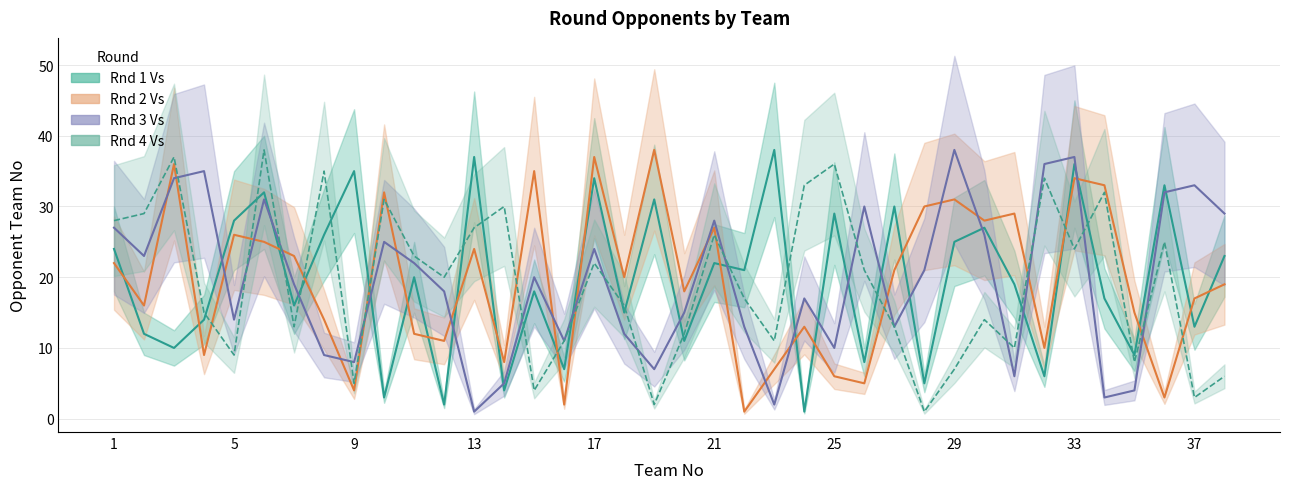

Which series has the largest total across all categories?

Rnd 1 Vs